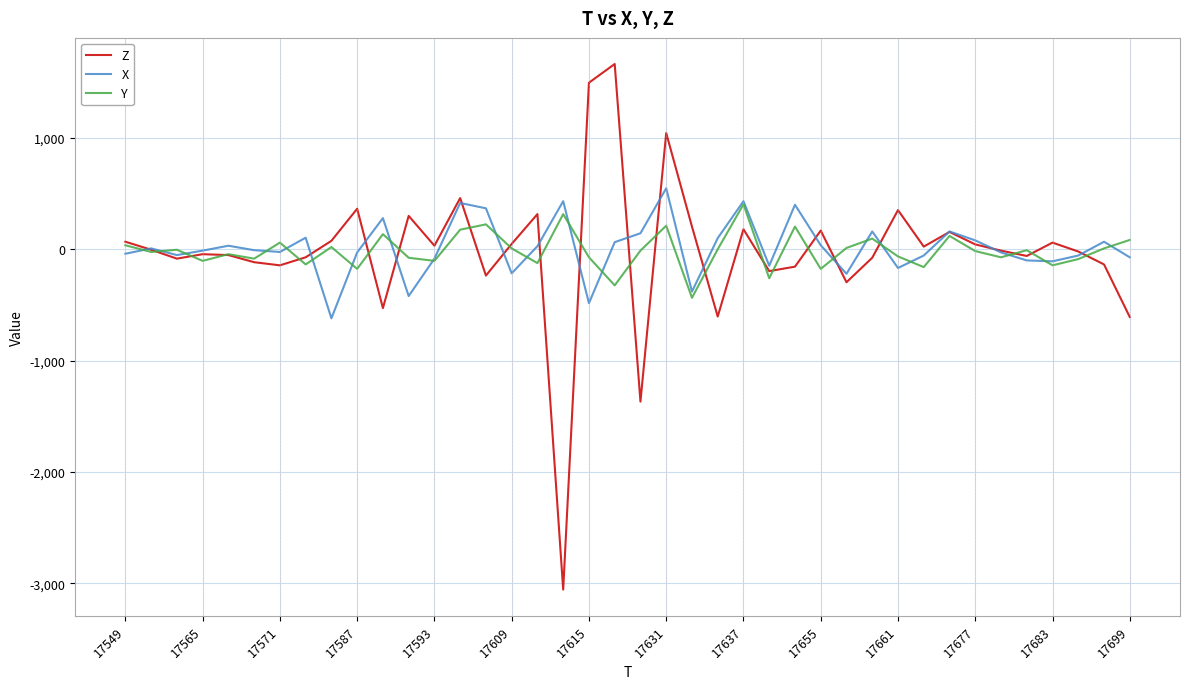

What is the maximum value for Y?

404